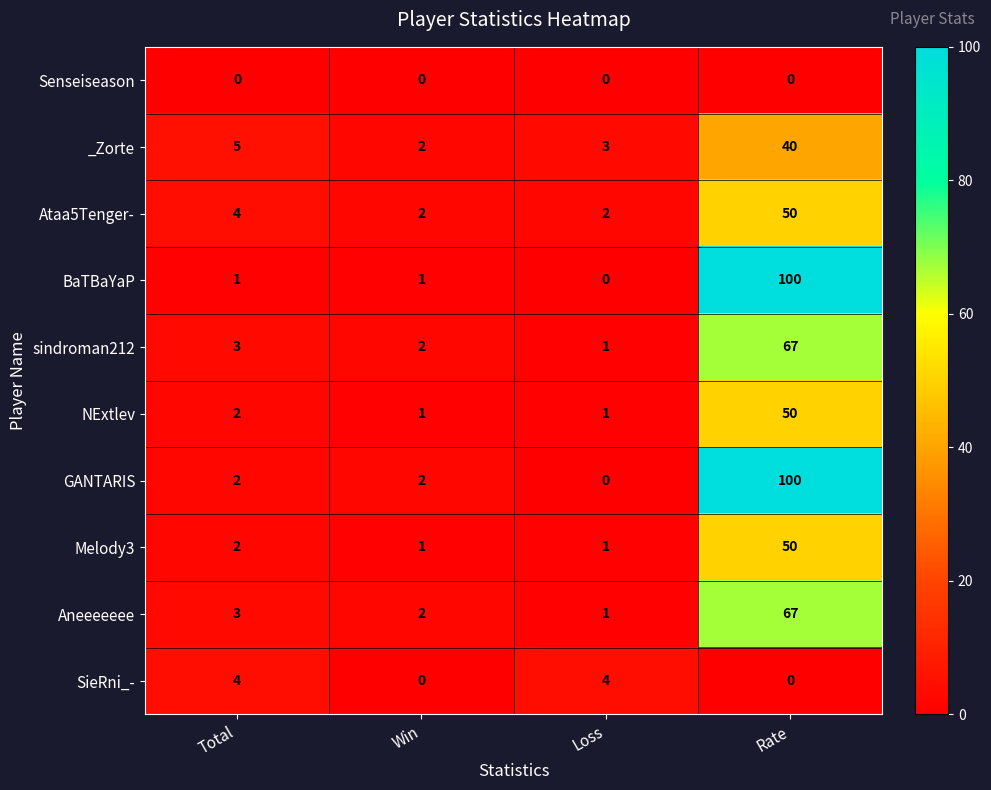

What is the greatest value displayed?

100